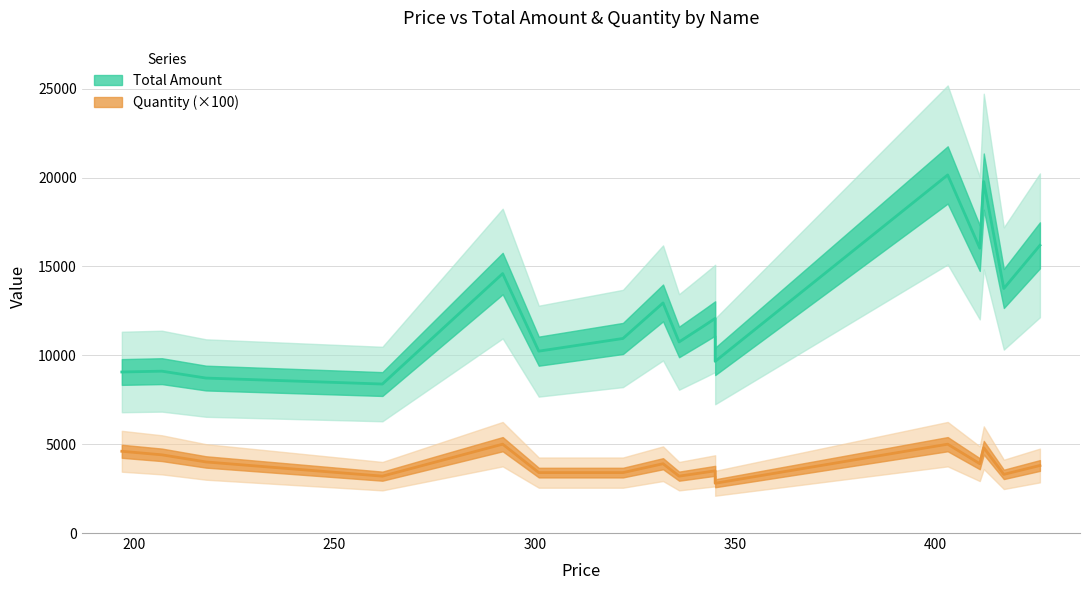

In Quantity, how many points are lower than both neighbors (excluding endpoints)?

4